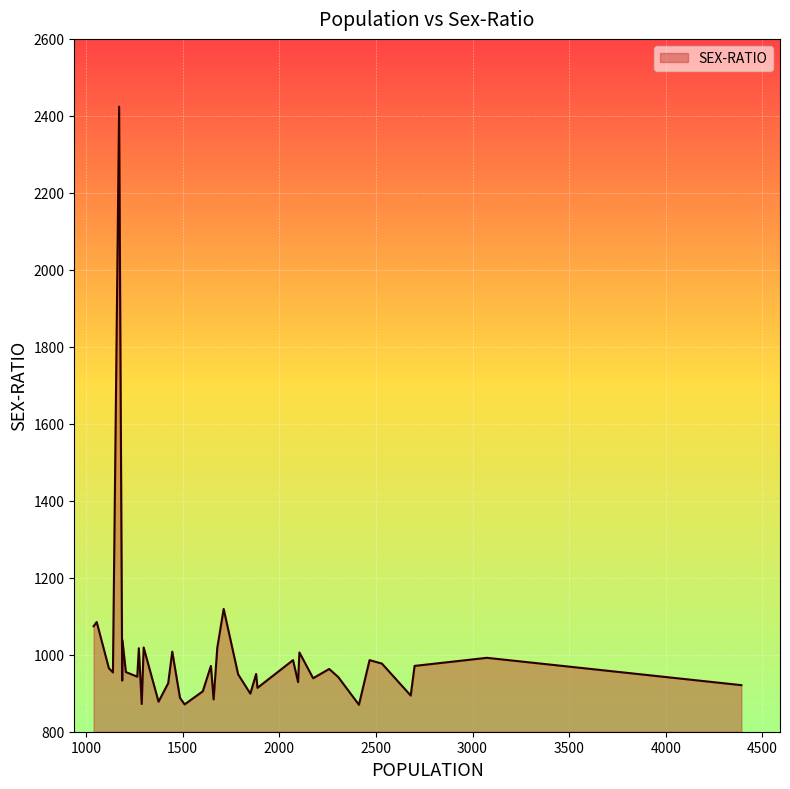

What is the difference between the second highest and second lowest values?

248